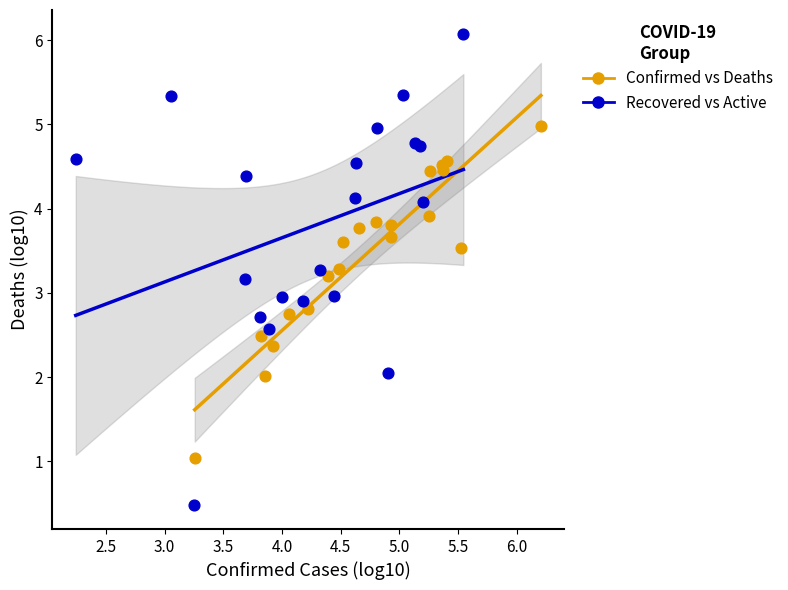

Which series has the largest Y range (max minus min)?

Recovered vs Active